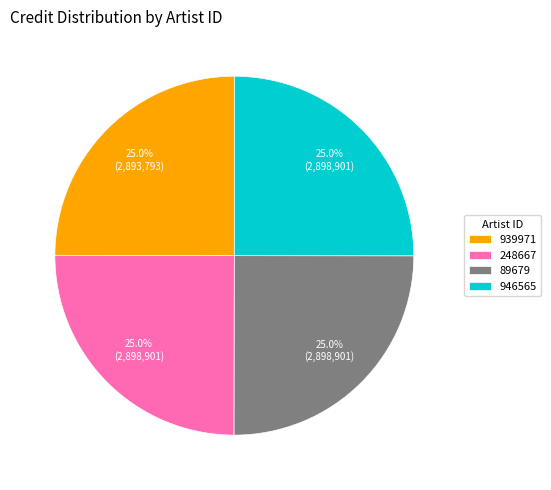

To the nearest percent, what portion does 248667 represent?

25%